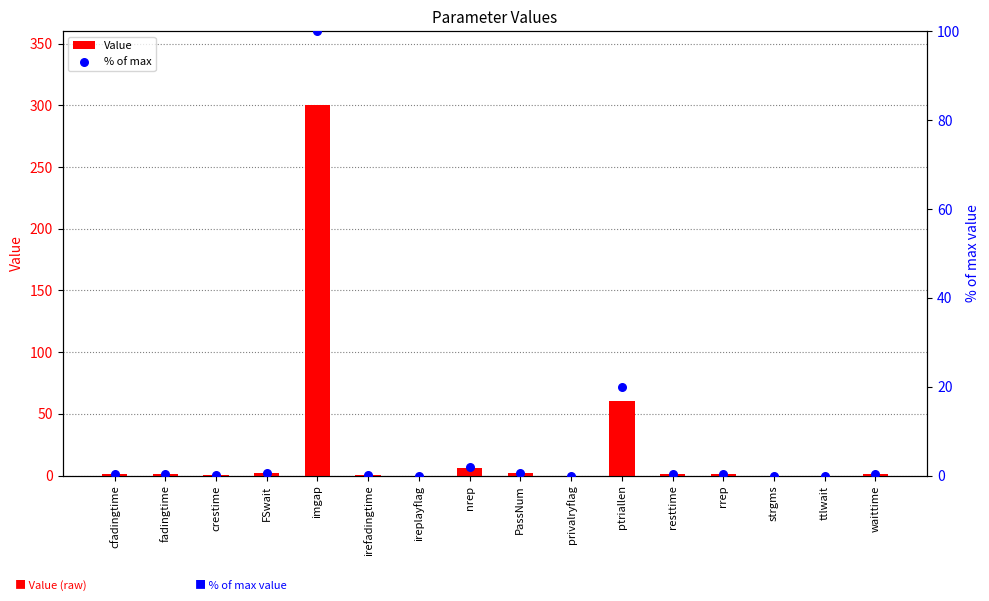

At which category is the sum across all series the highest?

imgap